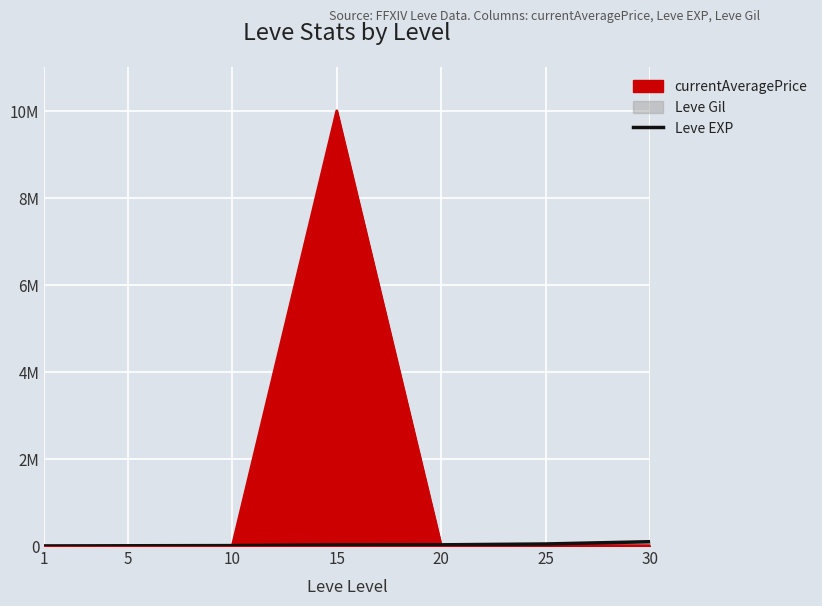

The value at 30 is 99220. True or false?

True